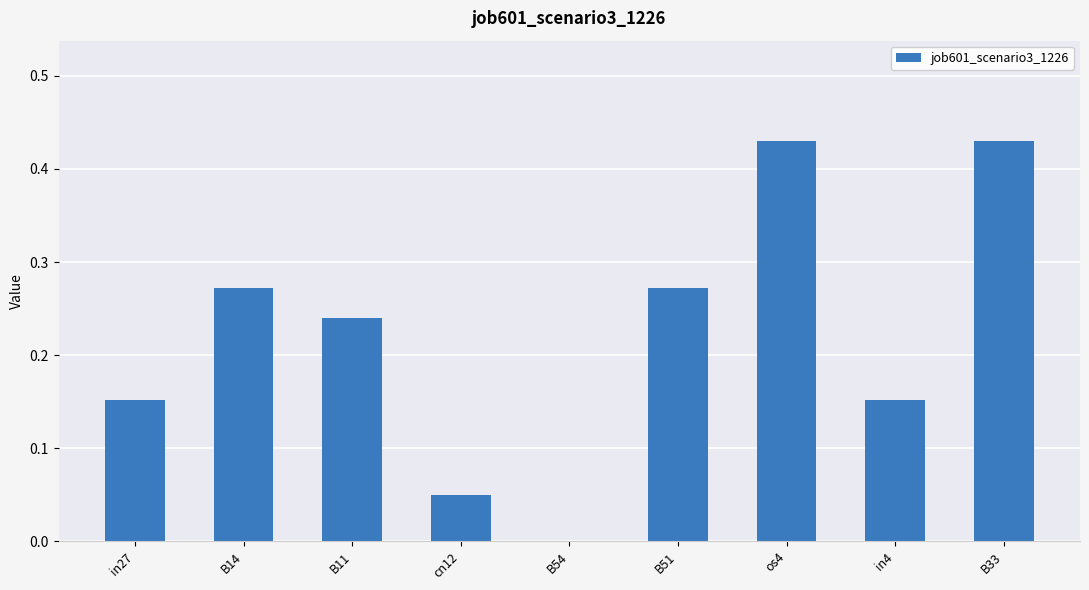

What is the sum of the values at os4 and B14?

0.7